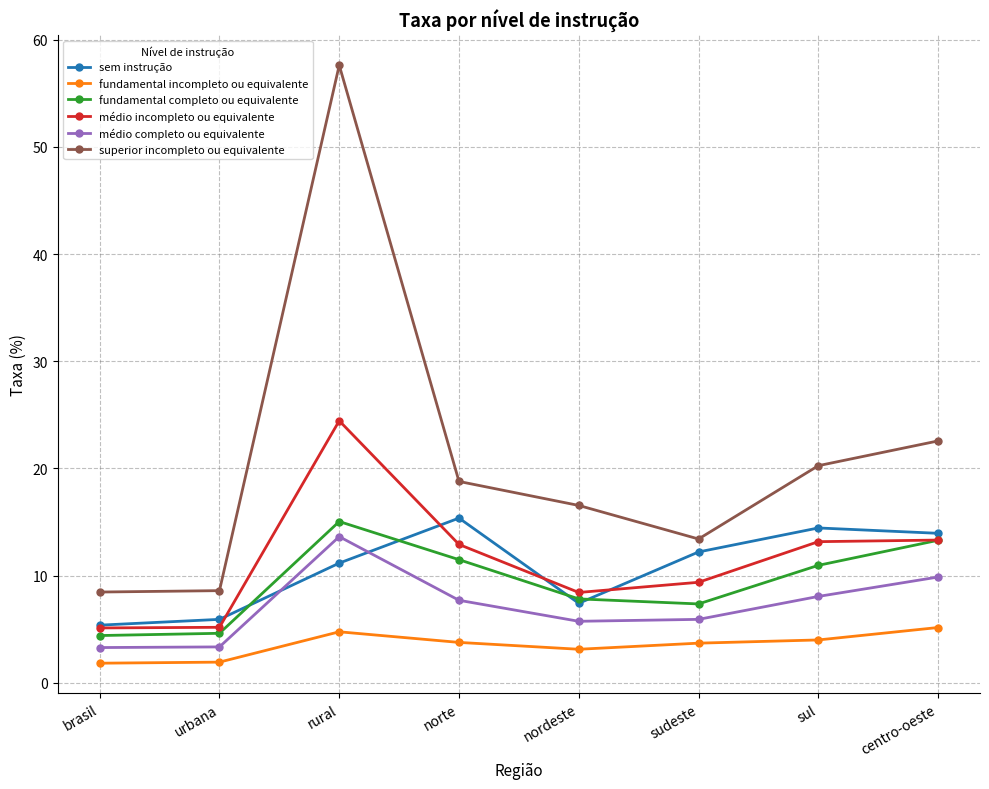

What is the sum of all médio completo ou equivalente values?

57.6